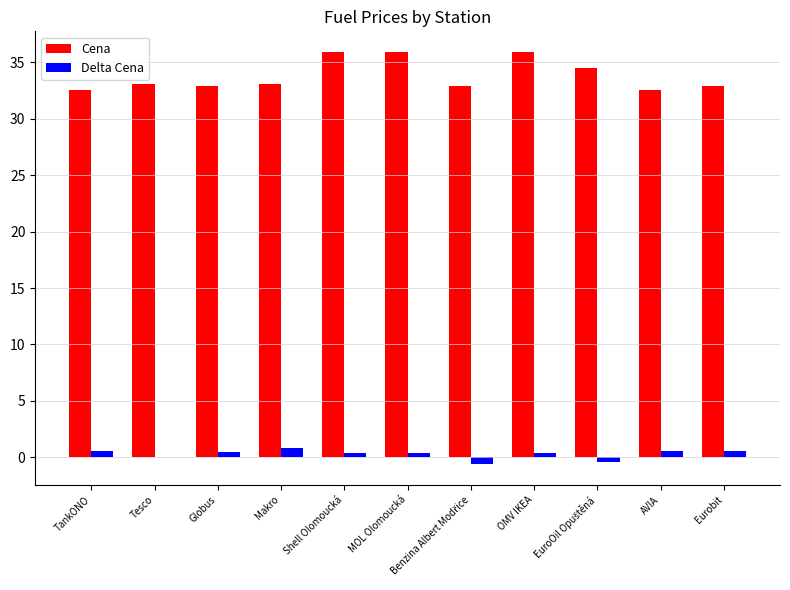

What is the difference between the Cena values at OMV IKEA and TankONO?

3.4